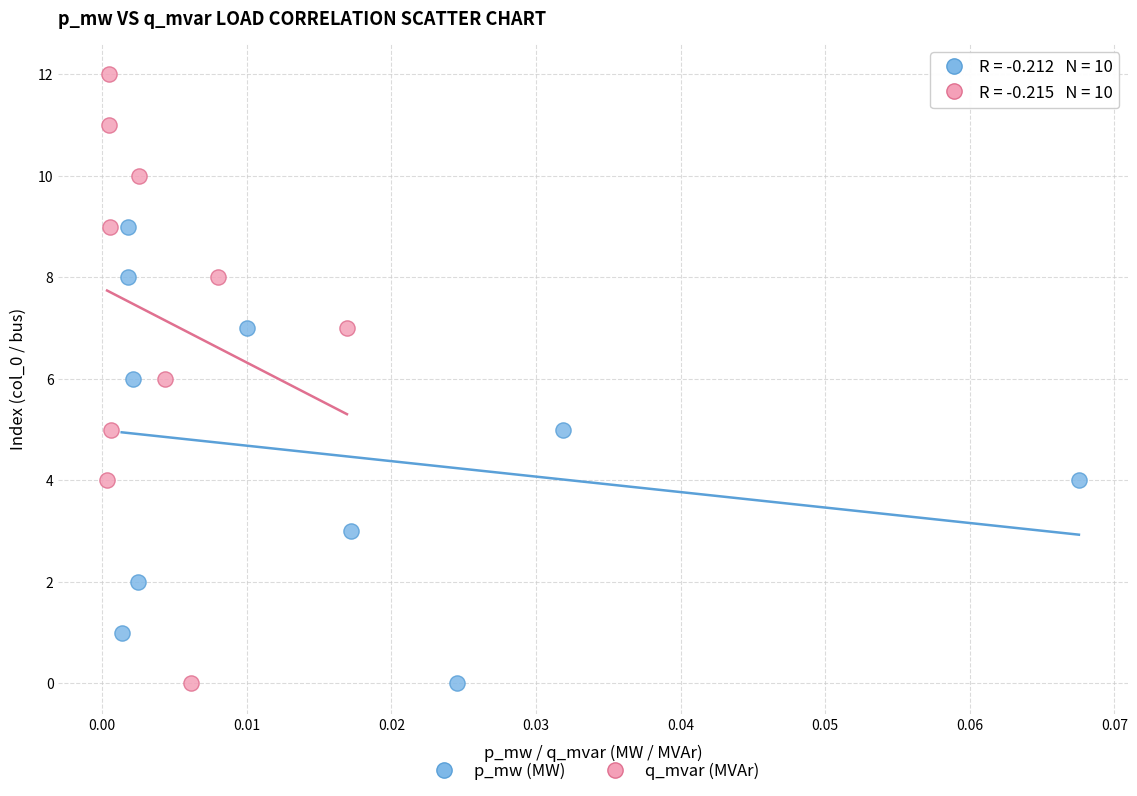

Which series has the widest spread of Y values?

q_mvar (MVAr)